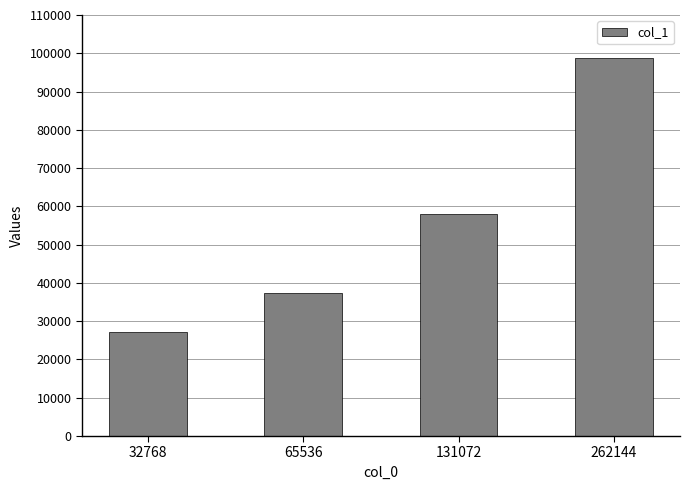

Where is the data nearest to the value 63002?

131072